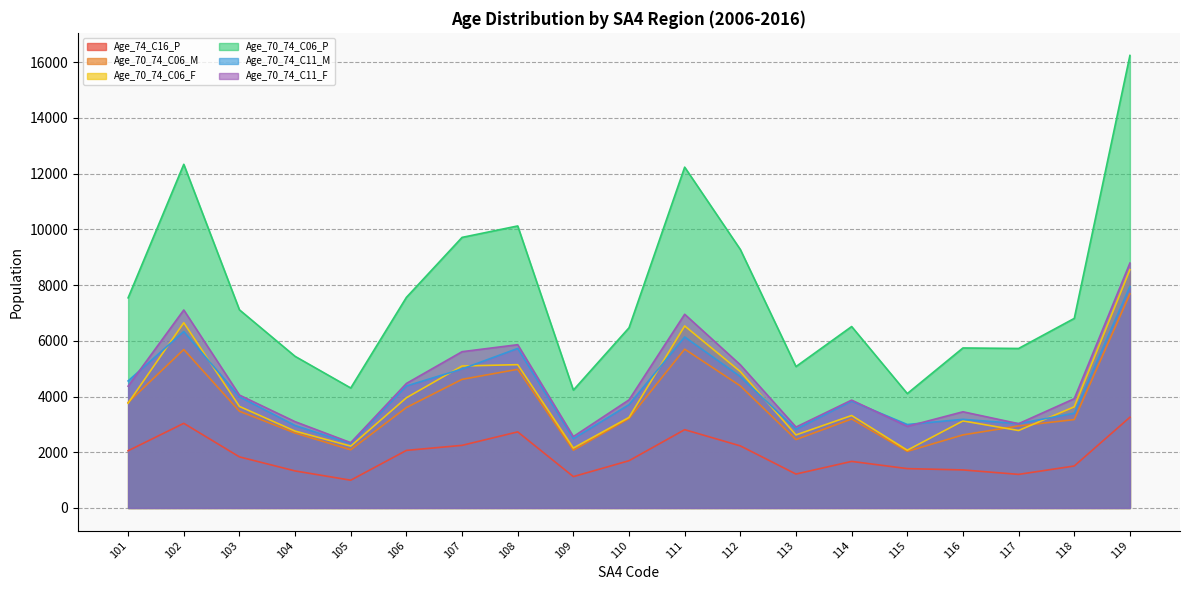

What is the sum of all Age_70_74_C11_F values?

84337